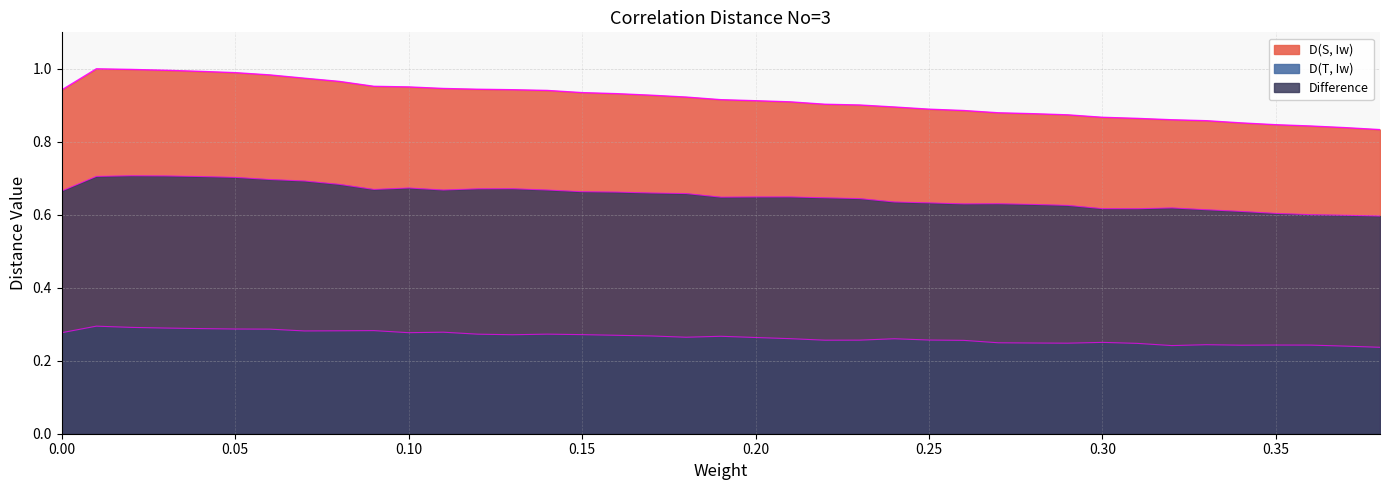

True or false: D(T, Iw) has a value of 0.1 at 0.18.

False